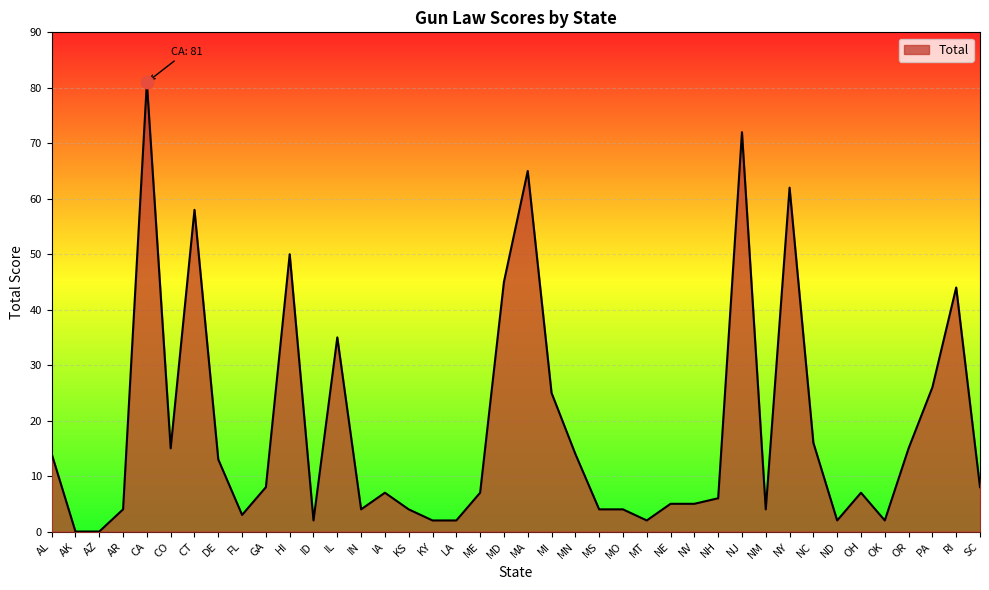

Between GA and RI, which is larger?

RI